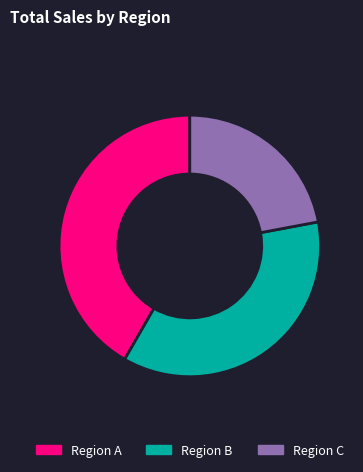

Count the number of slices in the pie.

3